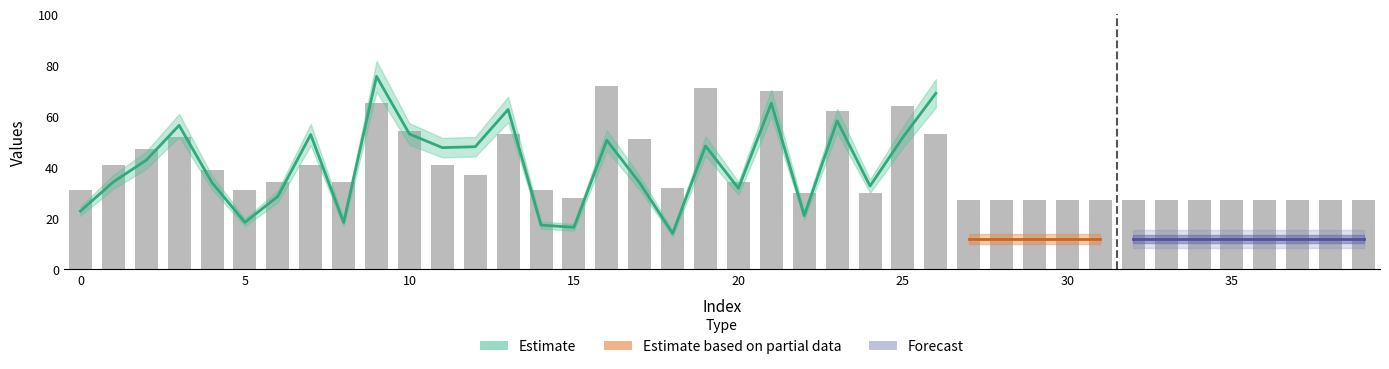

How many bars are there in total?

40